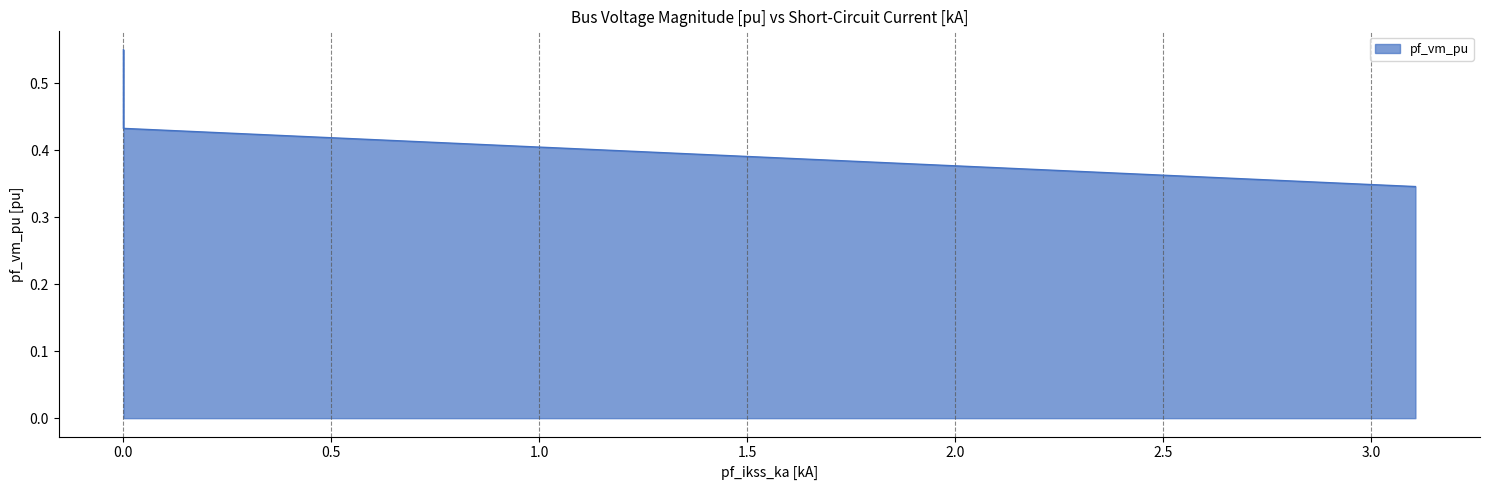

Count the values in the range 0 to 1.

5